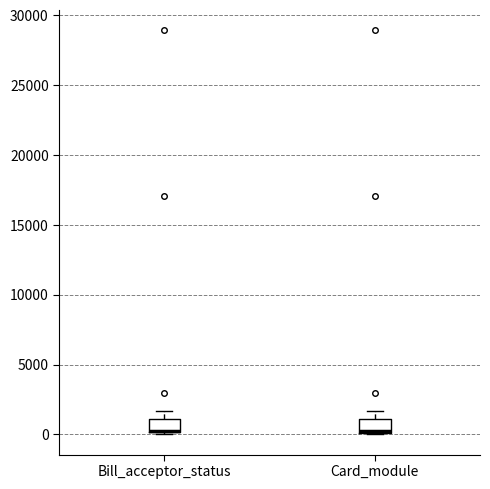

Where does the upper whisker of the box for Bill_acceptor_status end on the y-axis? The values are not printed on the chart, so give them approximately, as read against the axis.

1500